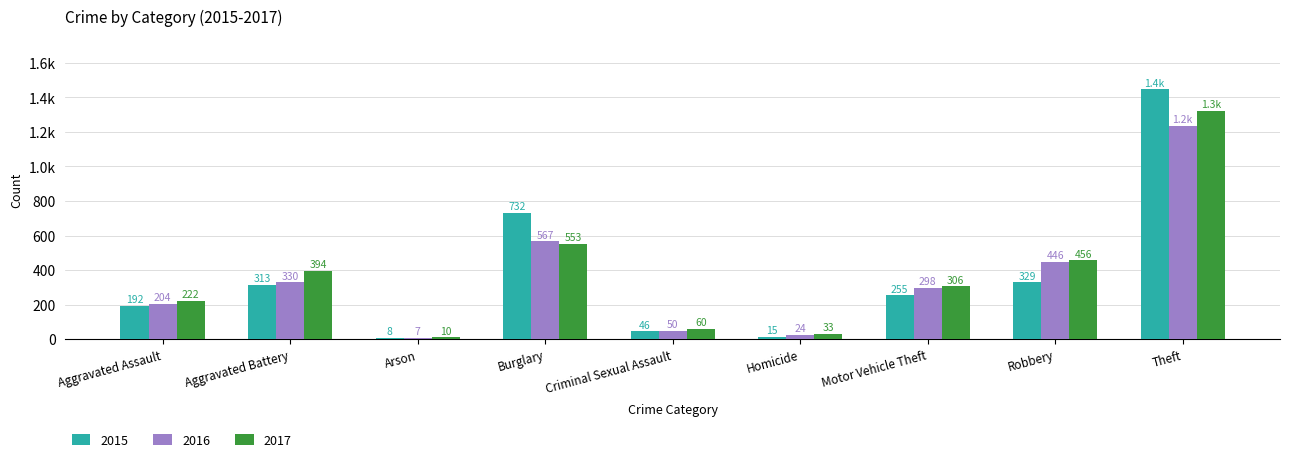

What are all the series names shown in the legend?

2015, 2016, 2017